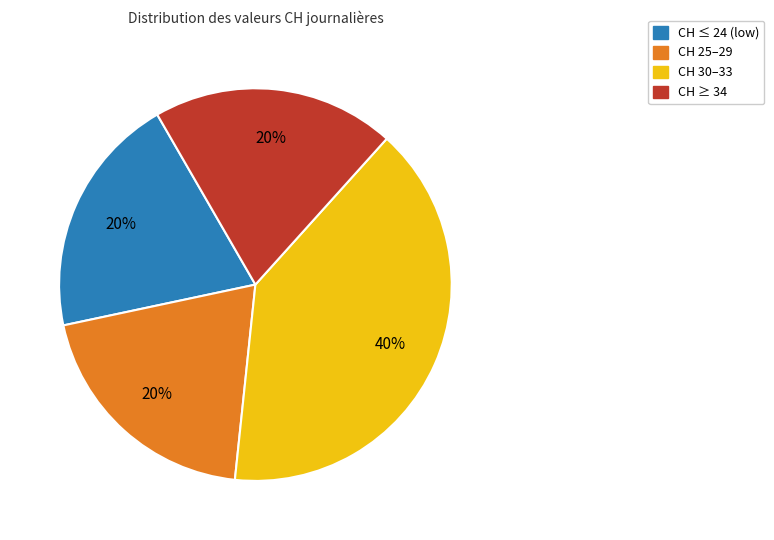

What is the largest slice in the pie chart?

CH 30–33